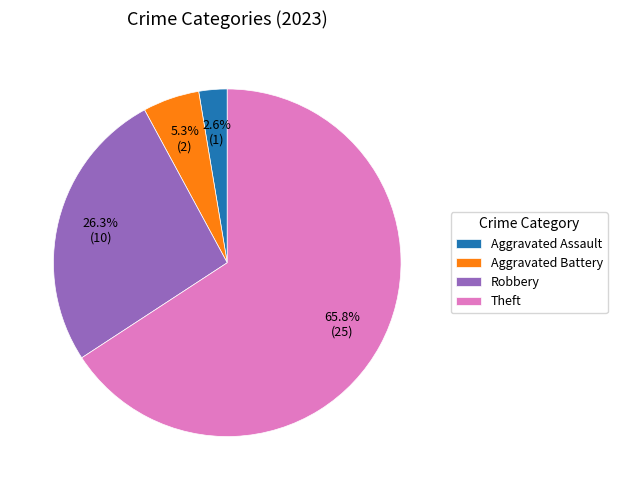

How many segments does this pie chart have?

4